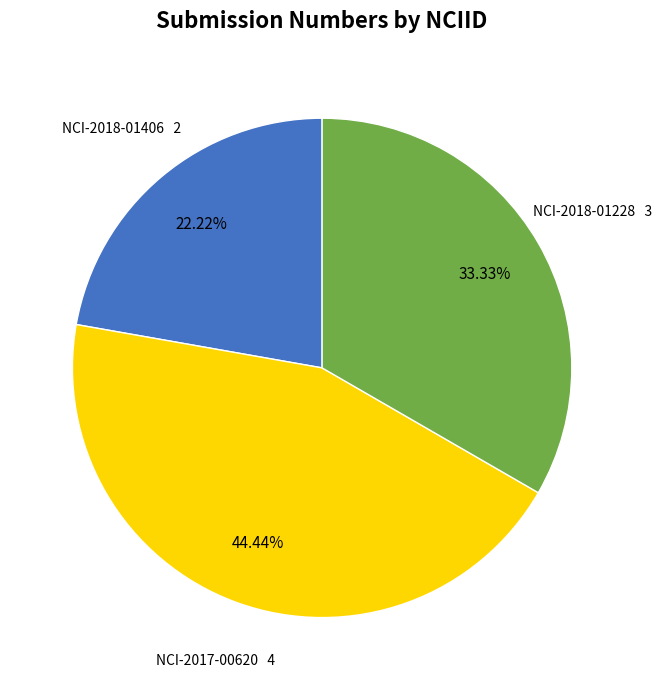

Count the number of slices in the pie.

3